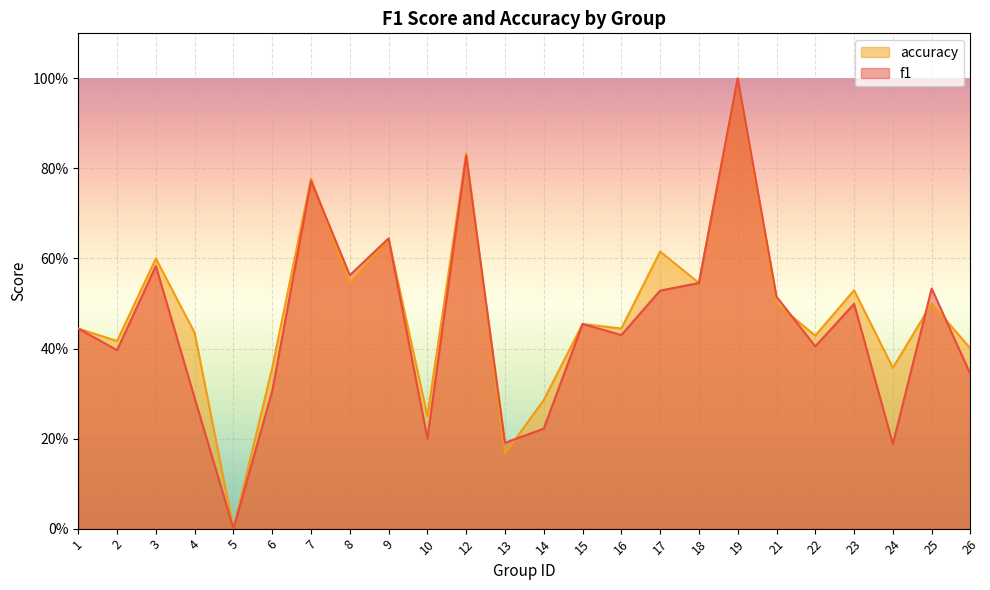

Rank the categories by accuracy value from highest to lowest.

19, 12, 7, 9, 17, 3, 8, 18, 23, 21, 25, 15, 1, 16, 4, 22, 2, 26, 6, 24, 14, 10, 13, 5